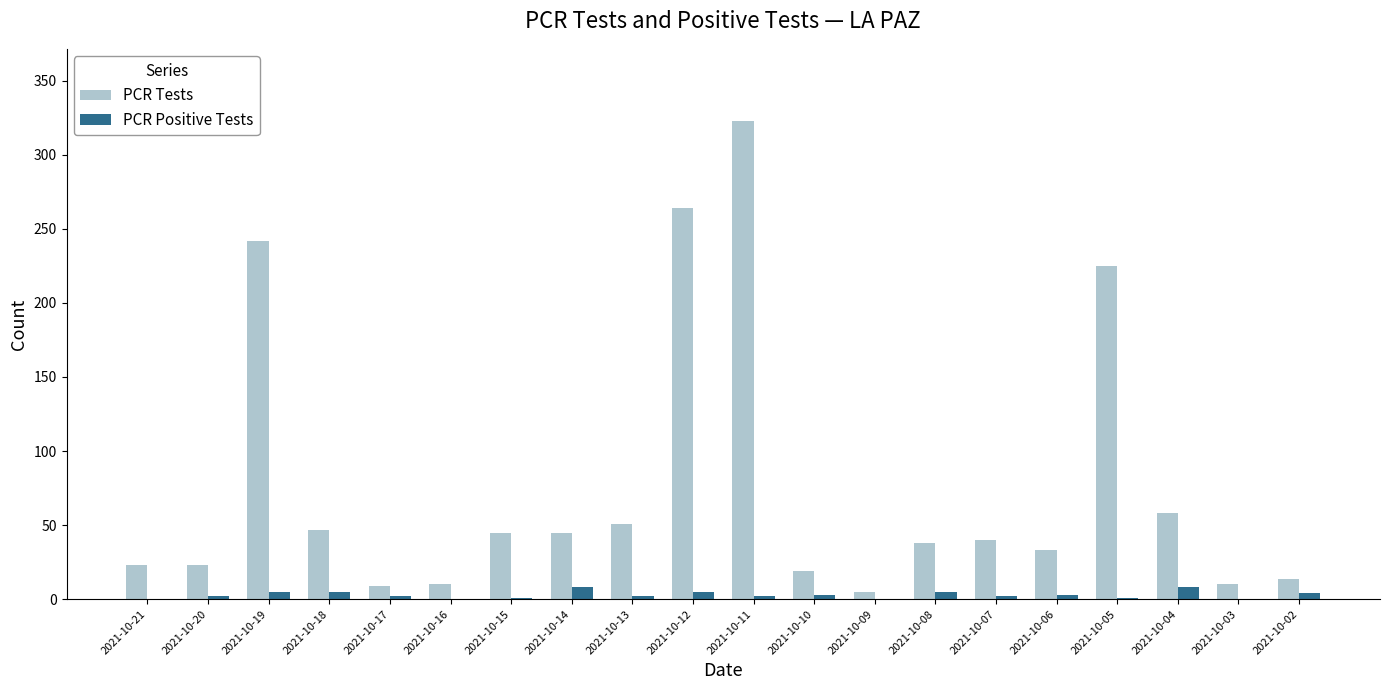

Which series has the largest total across all categories?

PCR Tests